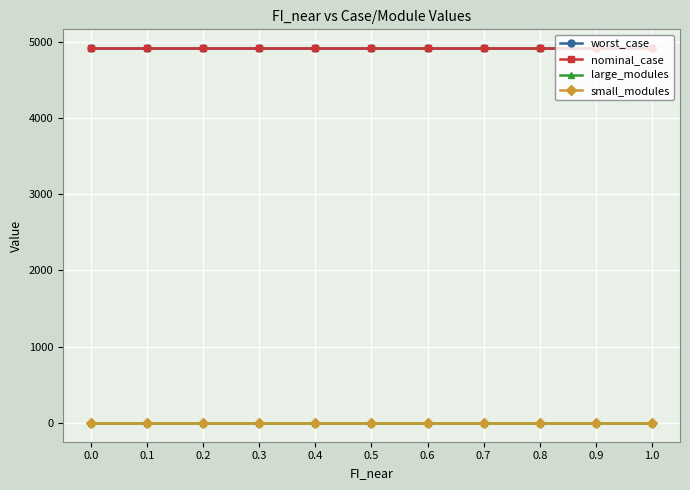

Is this an area chart (filled region under the line)?

No